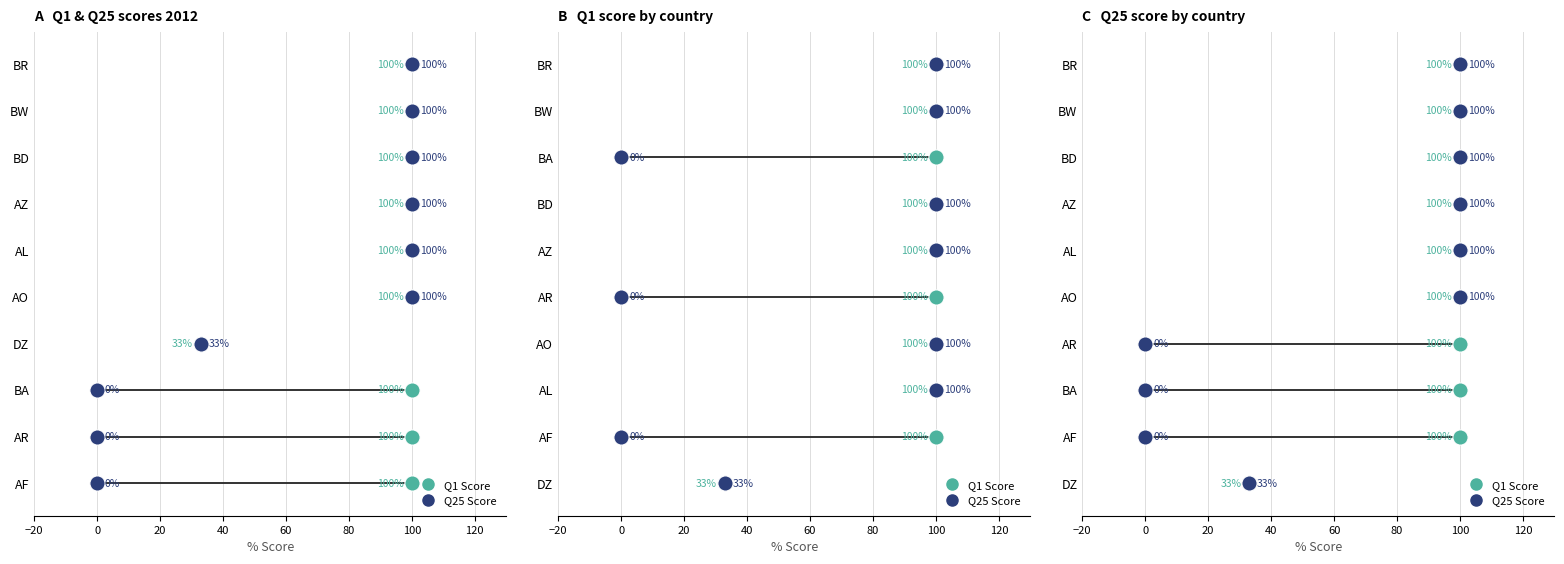

Which series reaches the minimum Y coordinate?

Q1 Score